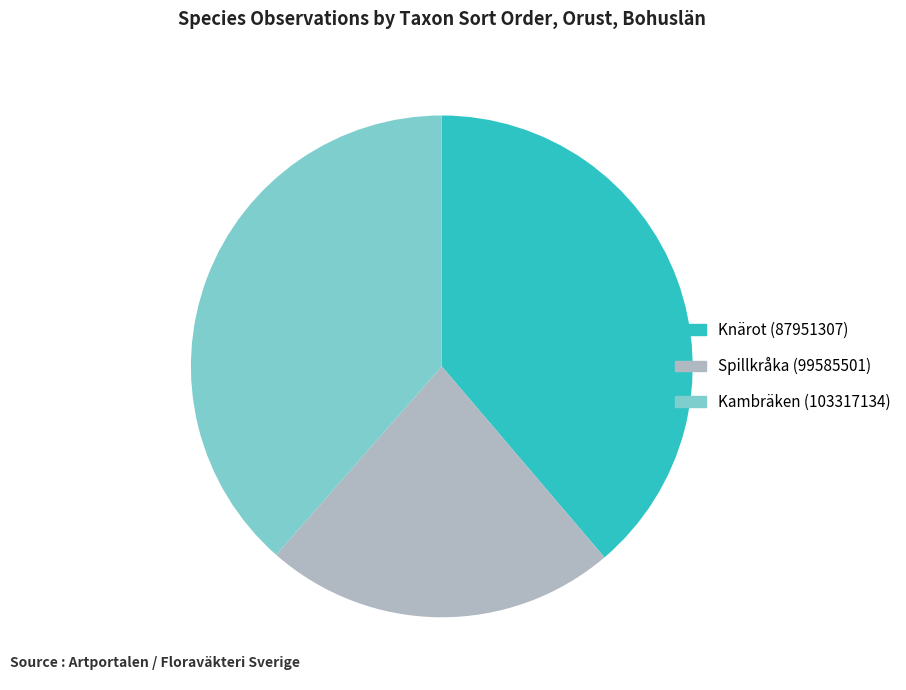

Approximately how many times larger is the value at Spillkråka (99585501) compared to Knärot (87951307)?

0.6